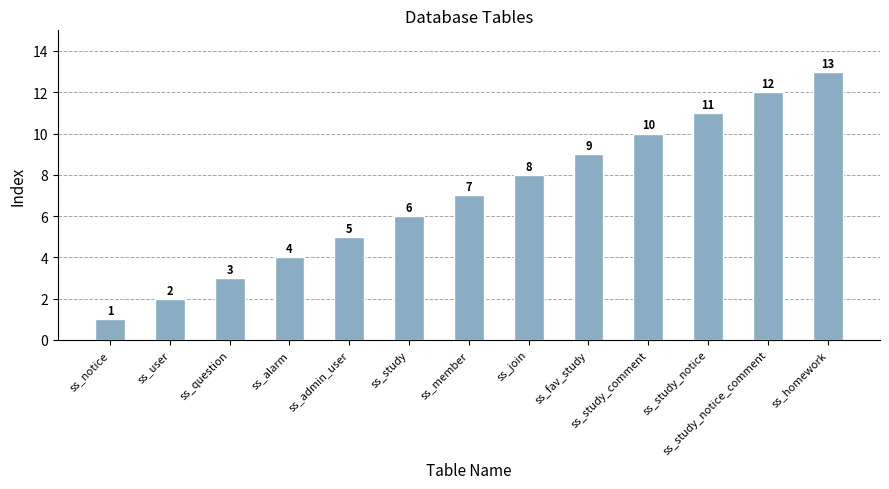

Reading left to right, what are all the values shown in this chart?

1	2	3	4	5	6	7	8	9	10	11	12	13